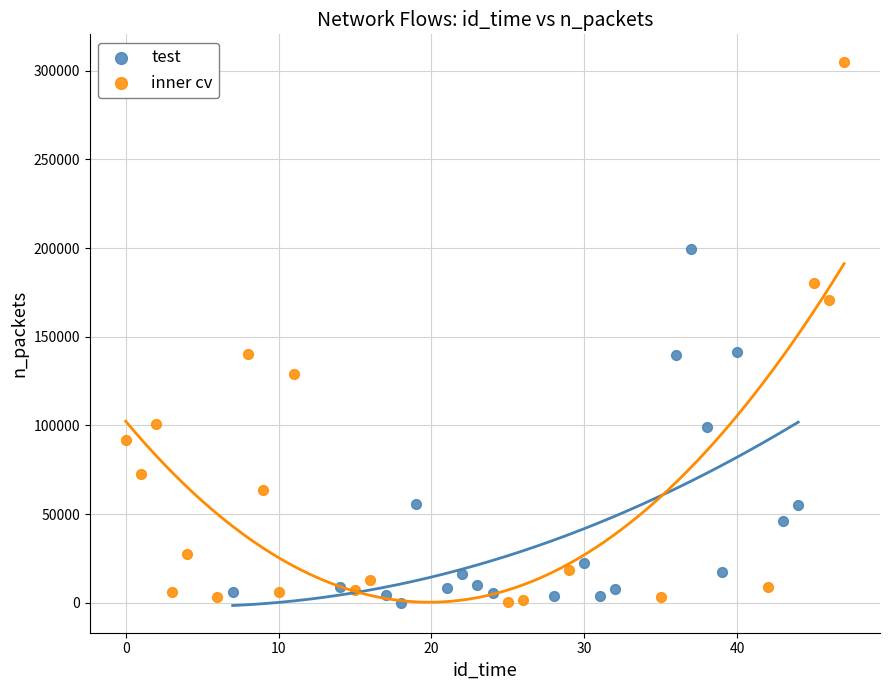

Which series reaches the maximum Y coordinate?

inner cv